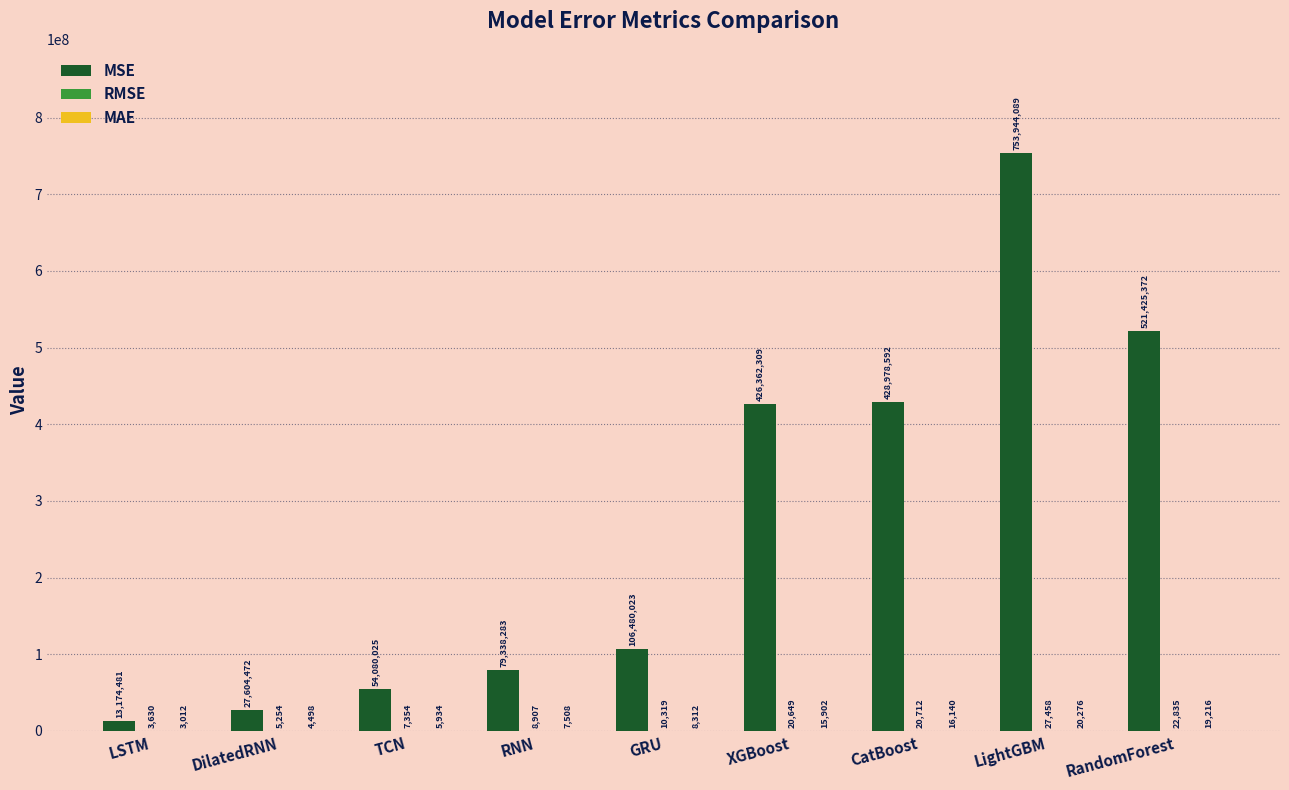

The MSE series shows 521425372.0 at RandomForest. True or false?

True